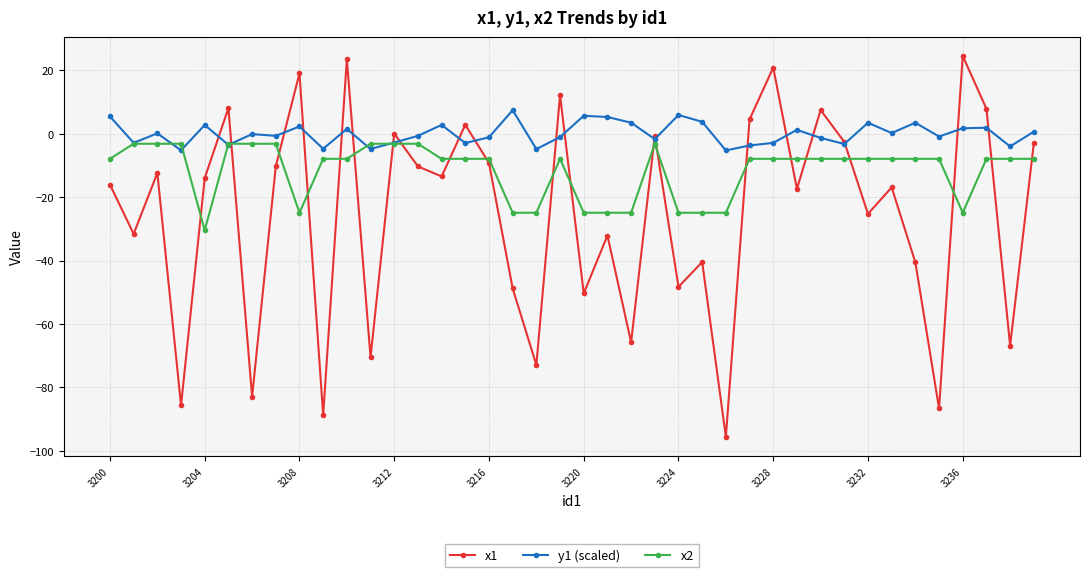

List the series in order of their overall mean, lowest first.

x1, x2, y1 (scaled)